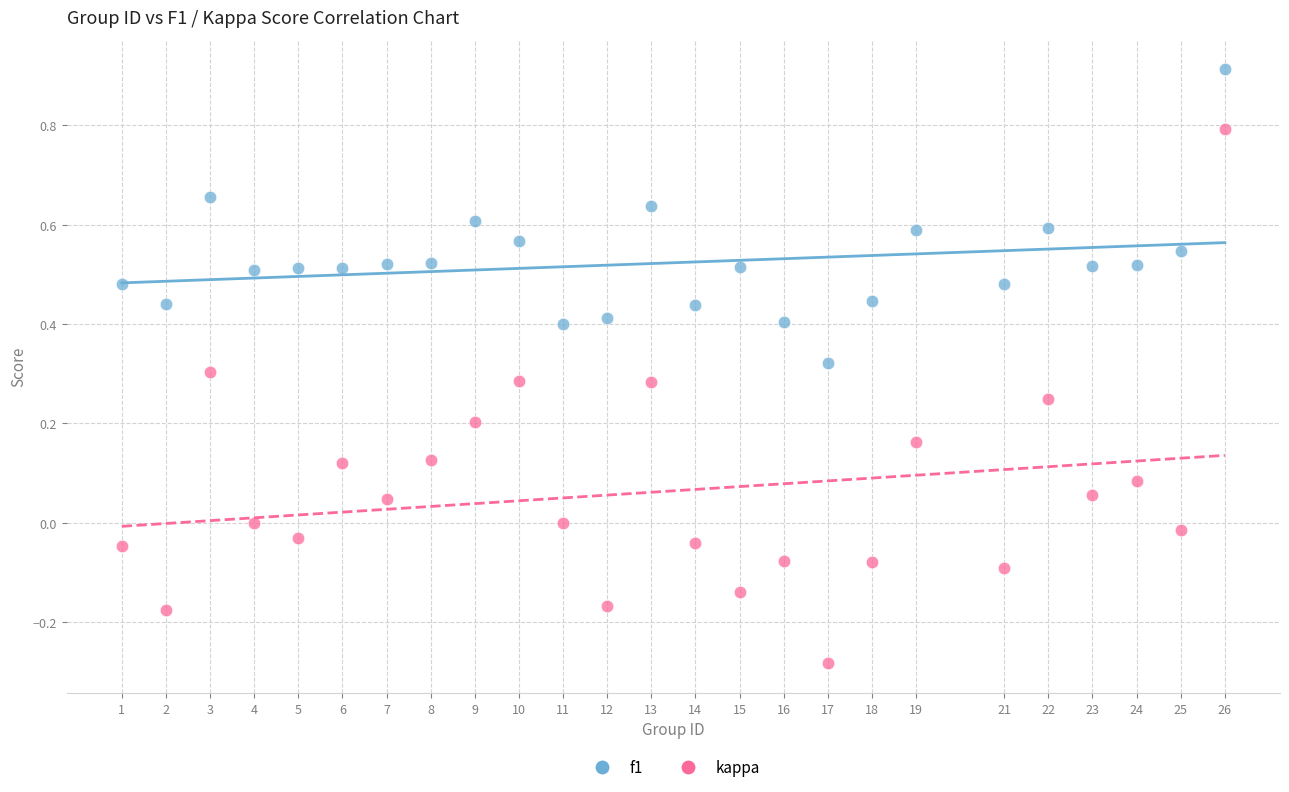

What are all the series names shown in the legend?

f1, kappa